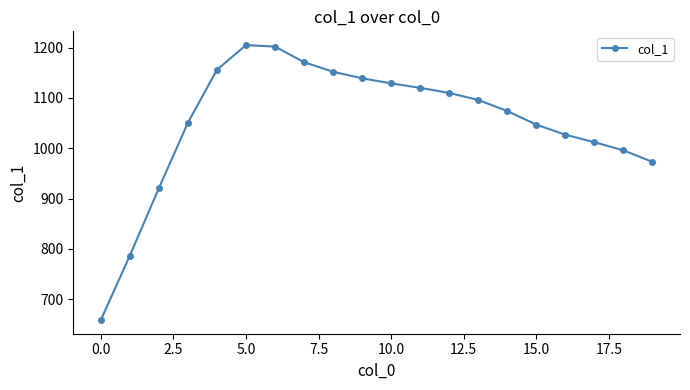

What is the difference between the second highest and minimum values?

543